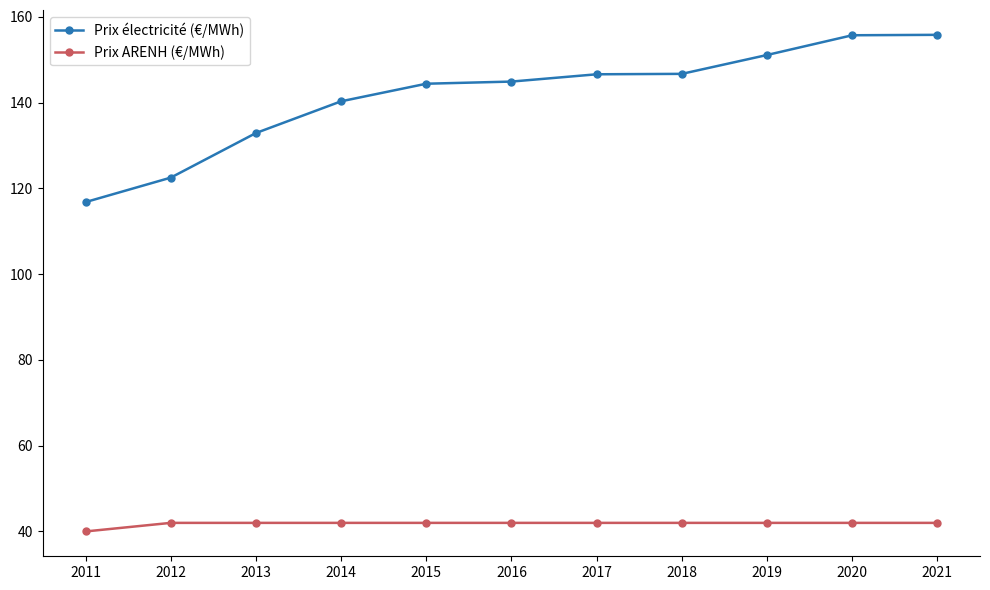

At which label is Prix électricité (€/MWh) closest to 136?

2013